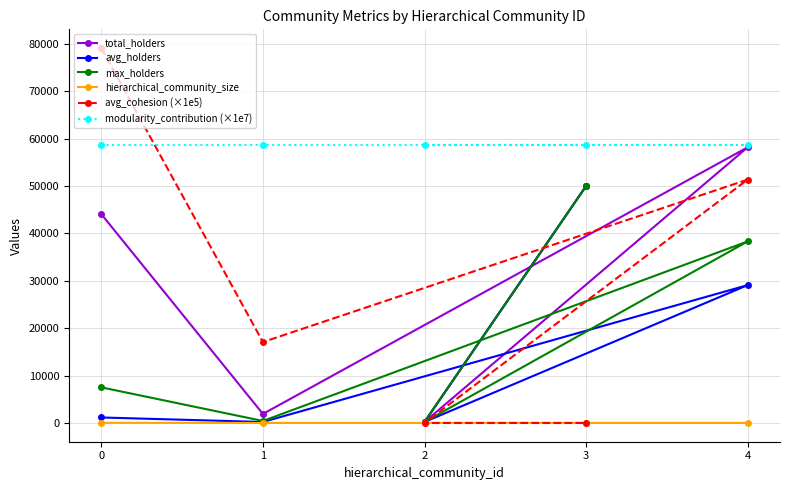

Which series changed the most between 4 and 2?

total_holders